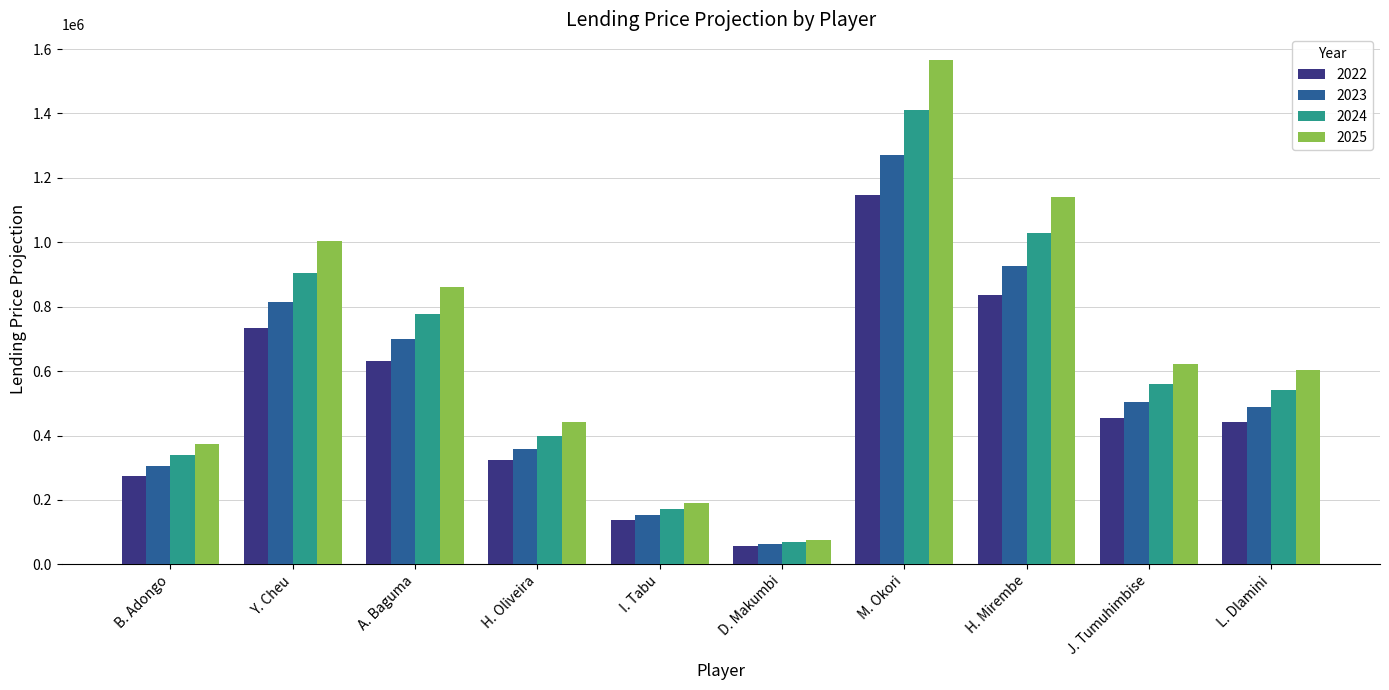

Is it true that 2023 equals 169194.5 at B. Adongo?

False